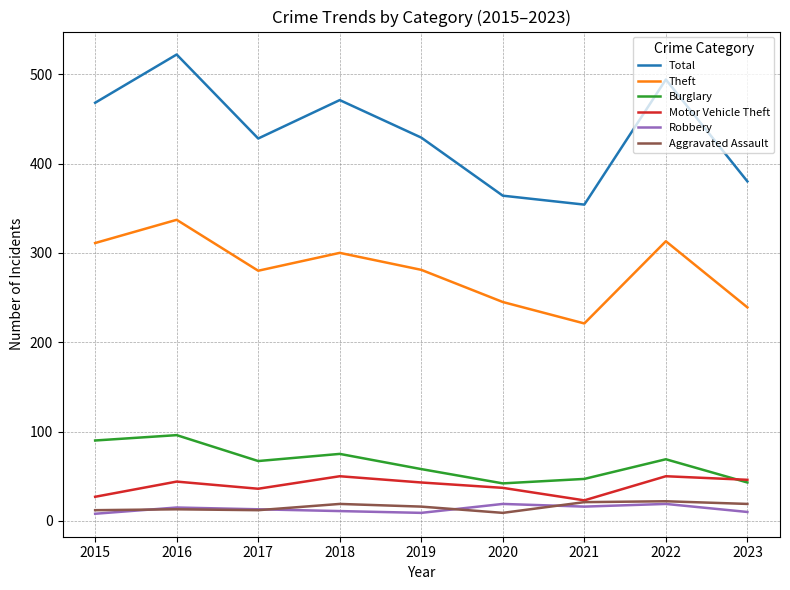

Between 2017 and 2020, which series saw the biggest shift?

Total